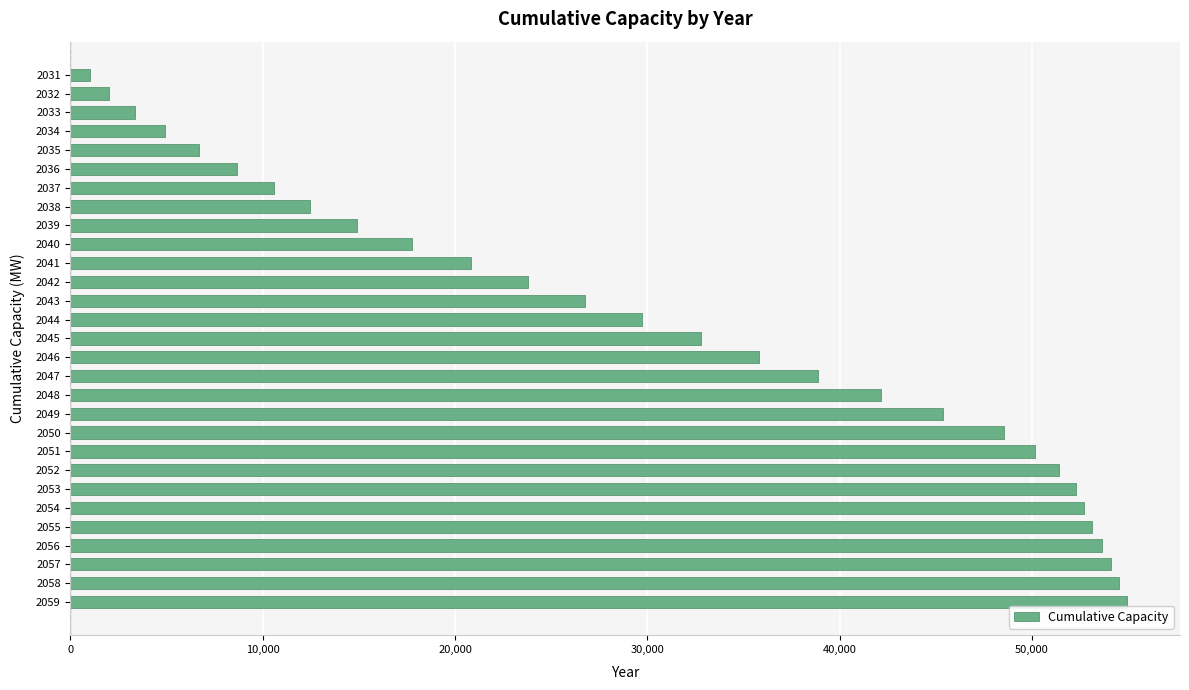

Where is the data nearest to the value 27987?

2043